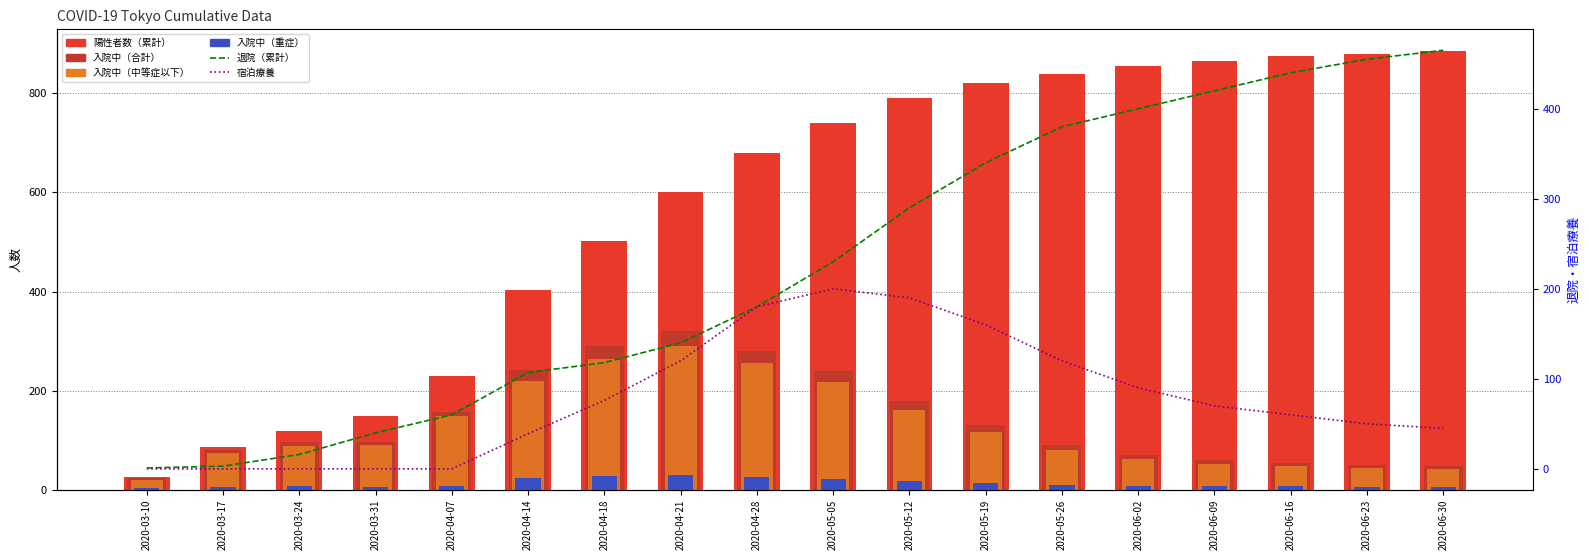

What are all the series names shown in the legend?

陽性者数（累計）, 入院中（合計）, 入院中（中等症以下）, 入院中（重症）, 退院（累計）, 宿泊療養